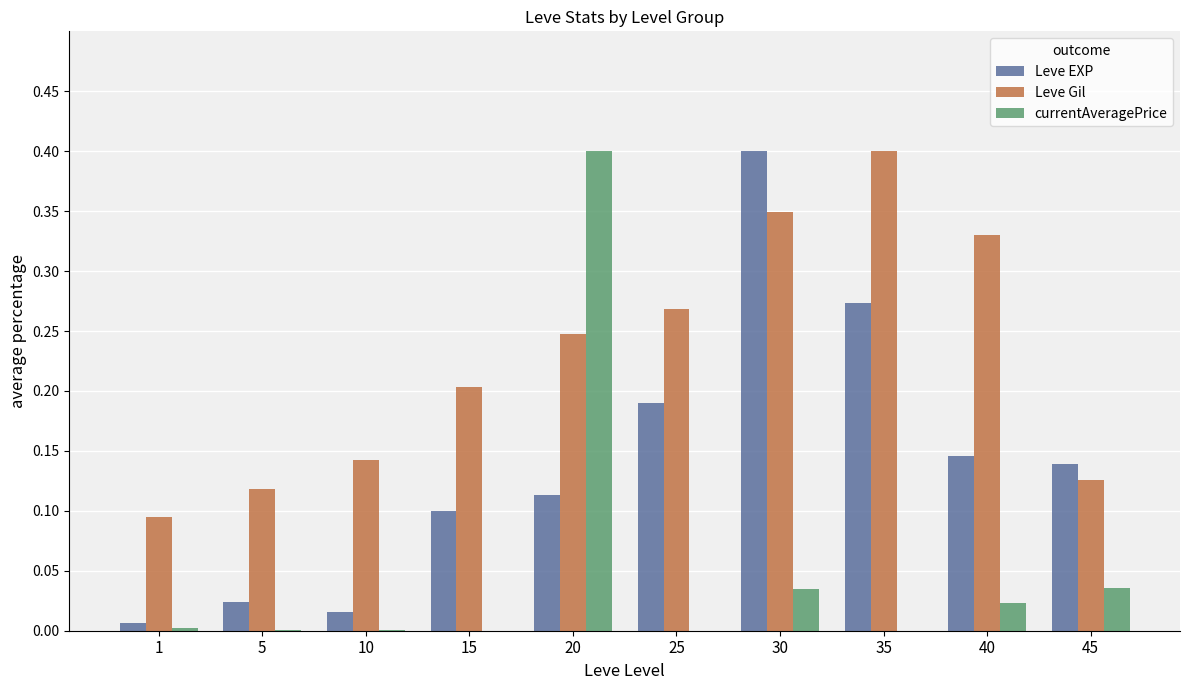

What is the sum of all Leve EXP values?

1.4